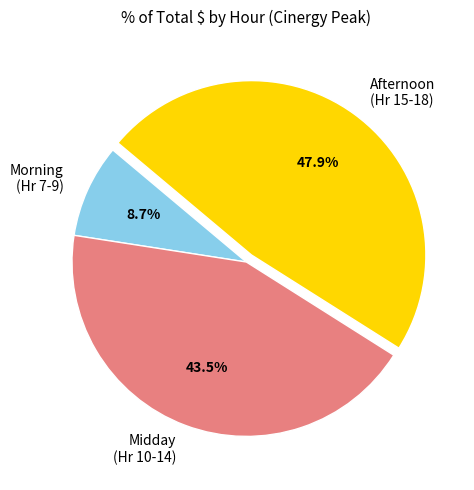

To the nearest percent, what is the difference between the largest and smallest slice percentages?

39%